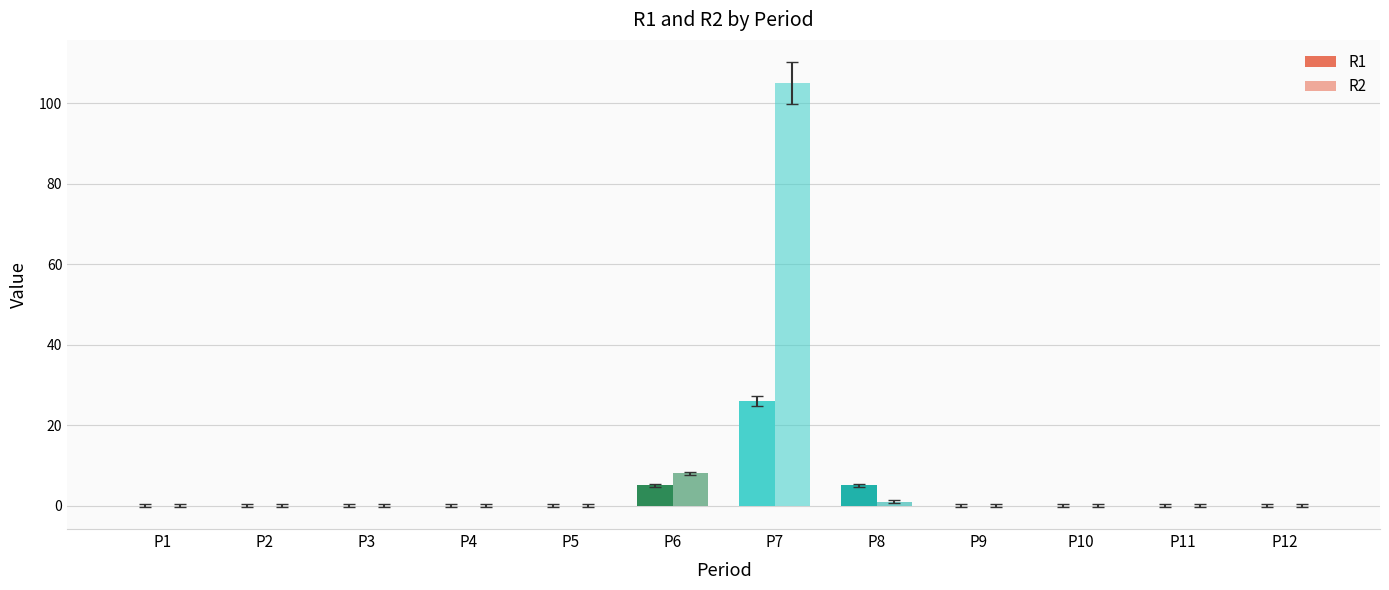

What is the greatest value displayed?

105